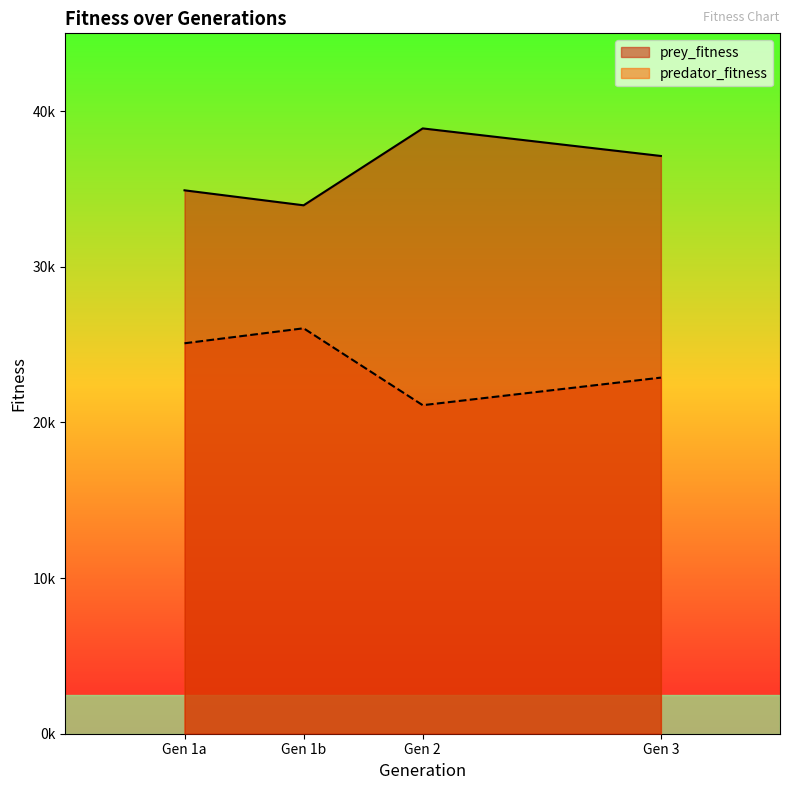

True or false: predator_fitness and prey_fitness intersect in this chart.

False